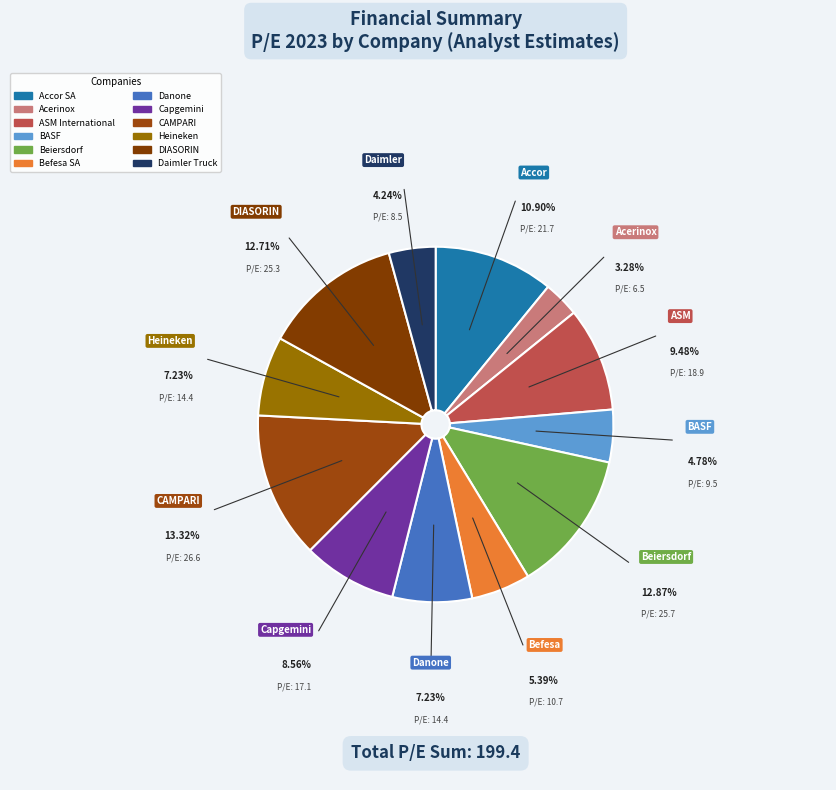

True or false: Capgemini accounts for 9% of the total.

True